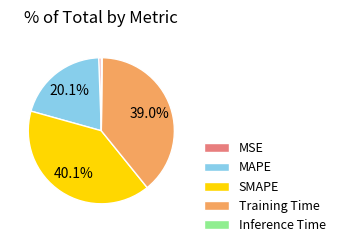

Is there a majority slice in this chart?

No